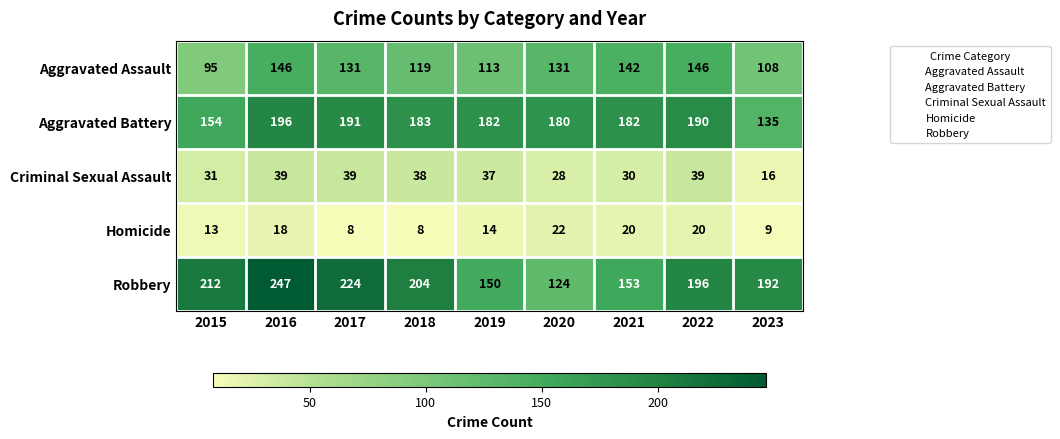

At 2019, list the series in order from smallest to largest.

Homicide, Criminal Sexual Assault, Aggravated Assault, Robbery, Aggravated Battery